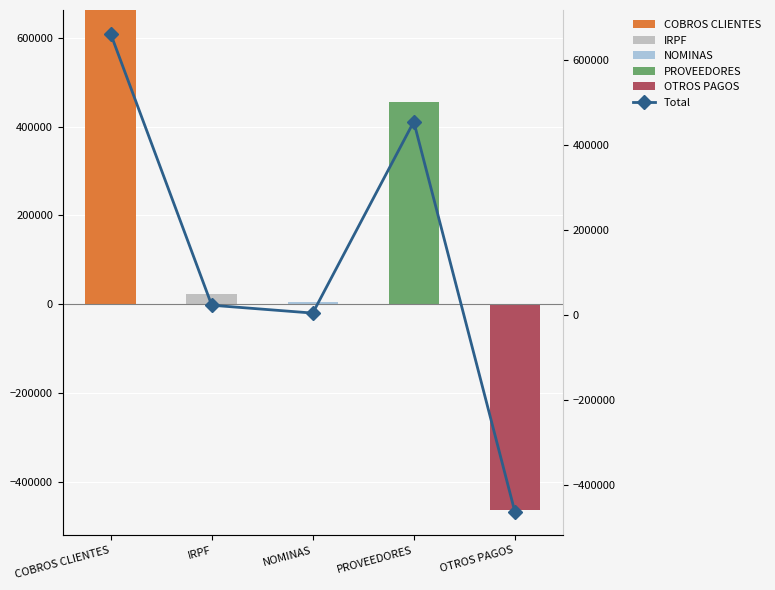

What is the minimum value shown in the chart?

-462995.8